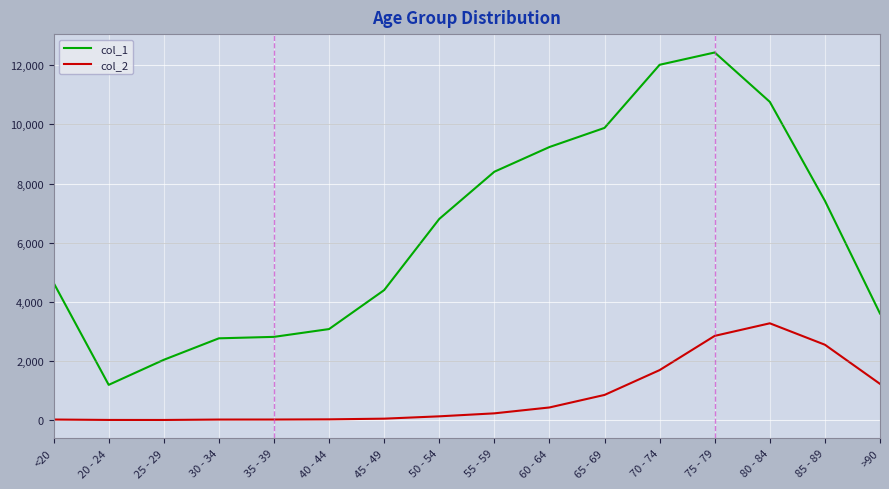

At which category is the sum across all series the highest?

75 - 79